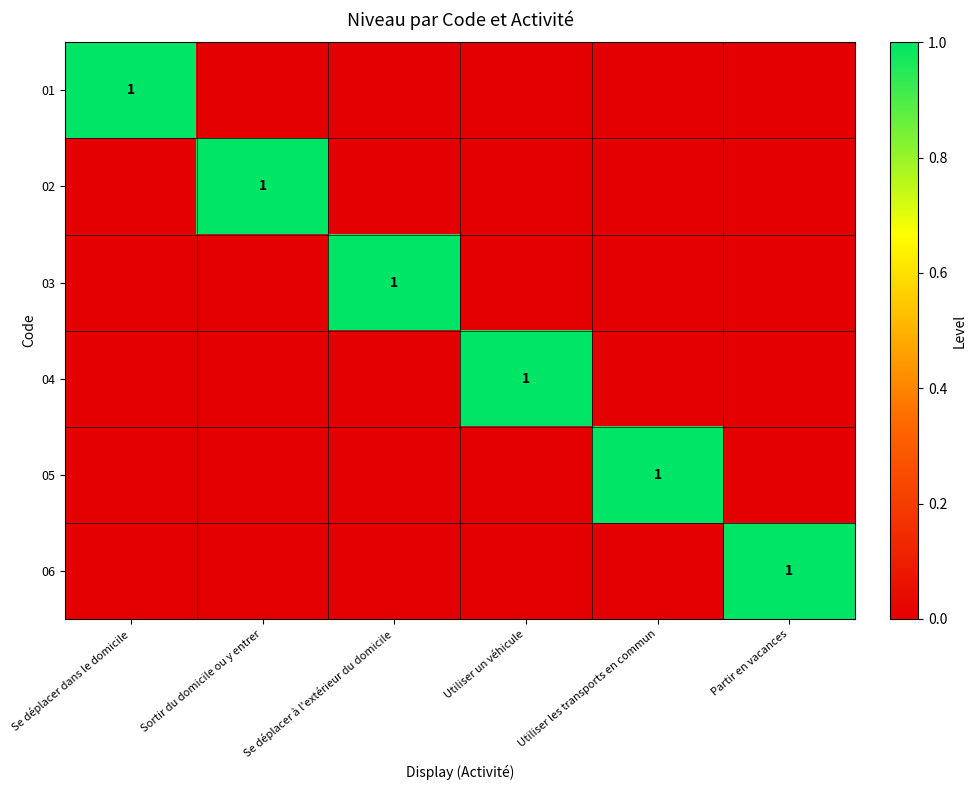

The 02 series shows 1 at Sortir du domicile ou y entrer. True or false?

True